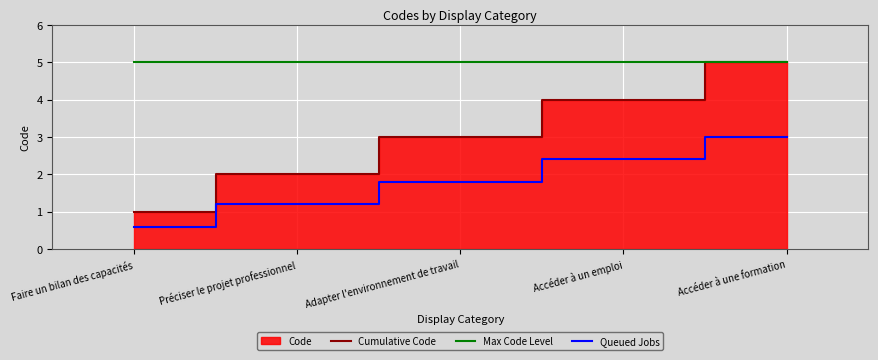

True or false: Queued Jobs and Cumulative Code cross at least once.

False